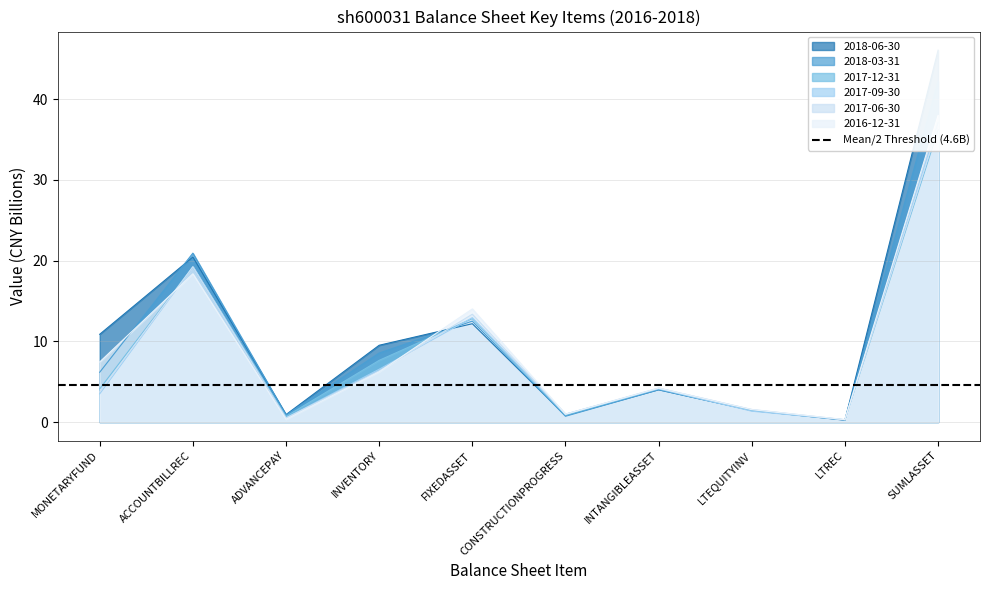

The value of 2017-12-31 at SUMLASSET is 36.2. True or false?

True